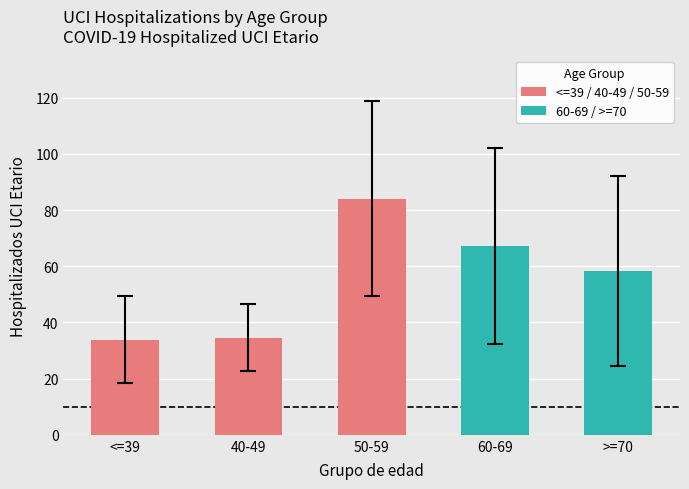

How many distinct data groups are displayed?

1